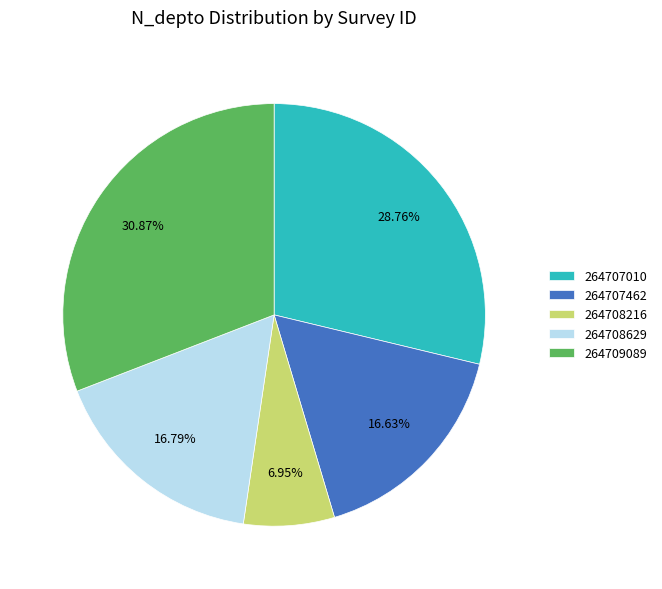

What is the smallest slice in the pie chart?

264708216